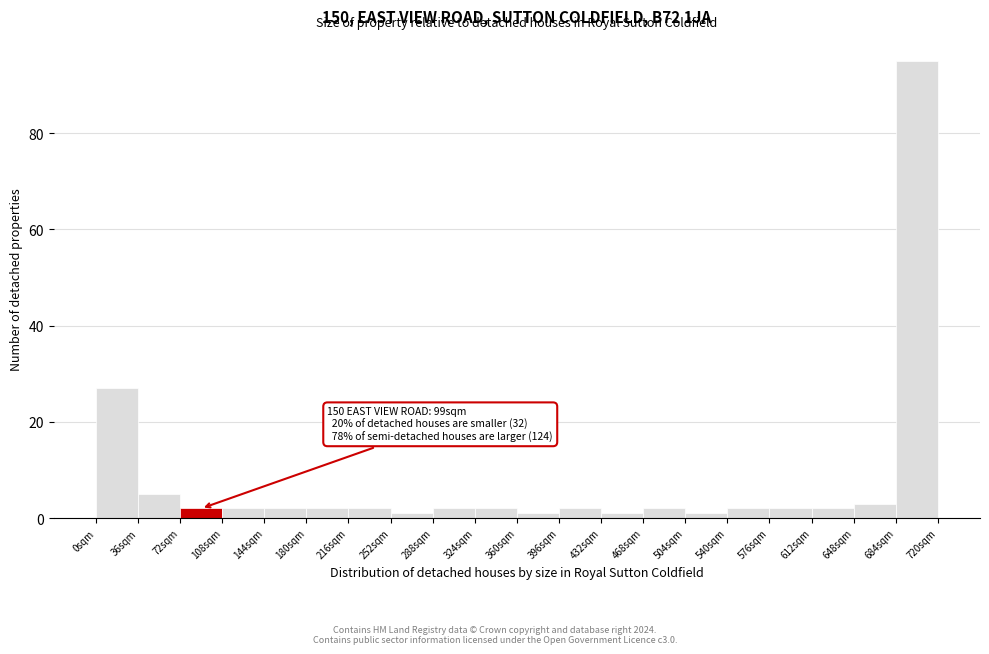

Over which range of the x-axis is the bar tallest?

684 to 720